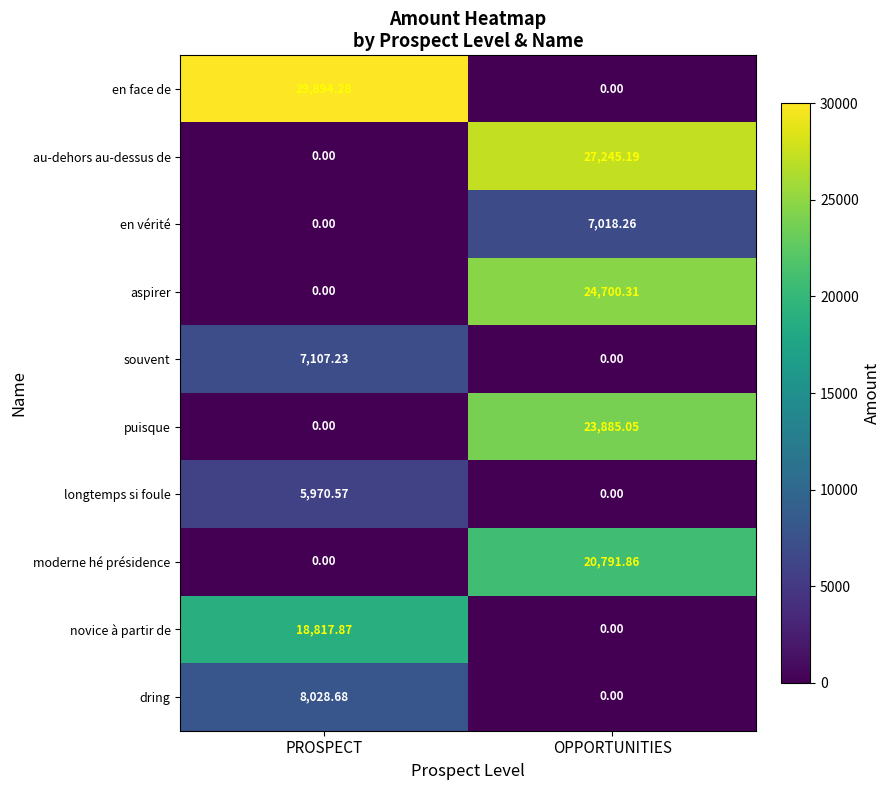

At which label does dring reach its minimum?

OPPORTUNITIES